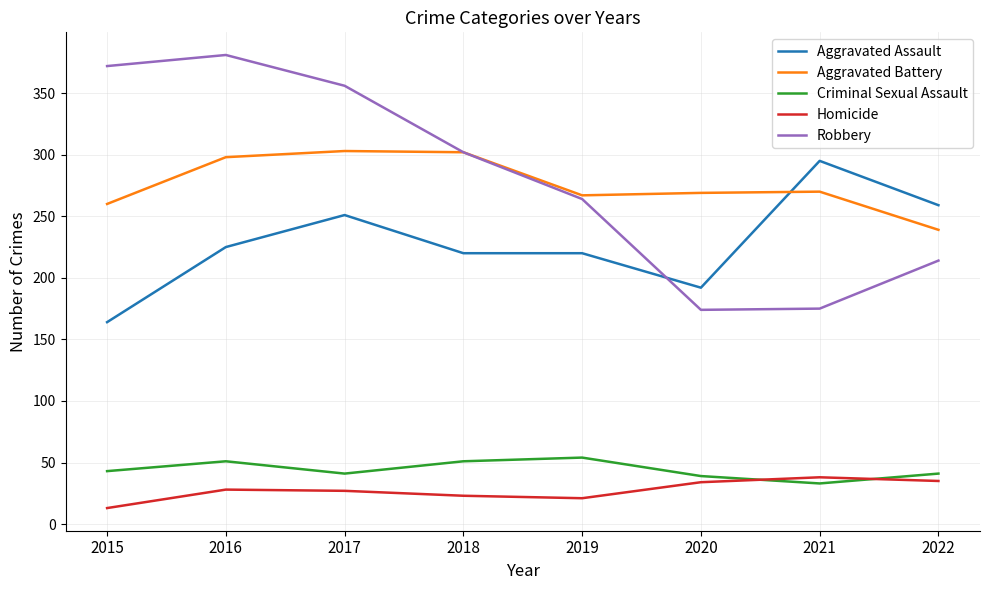

Does the chart have visible grid lines?

Yes